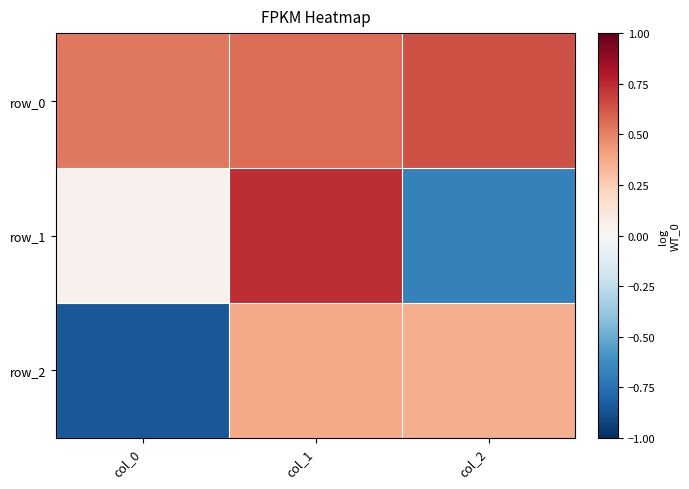

How many distinct data groups are displayed?

3